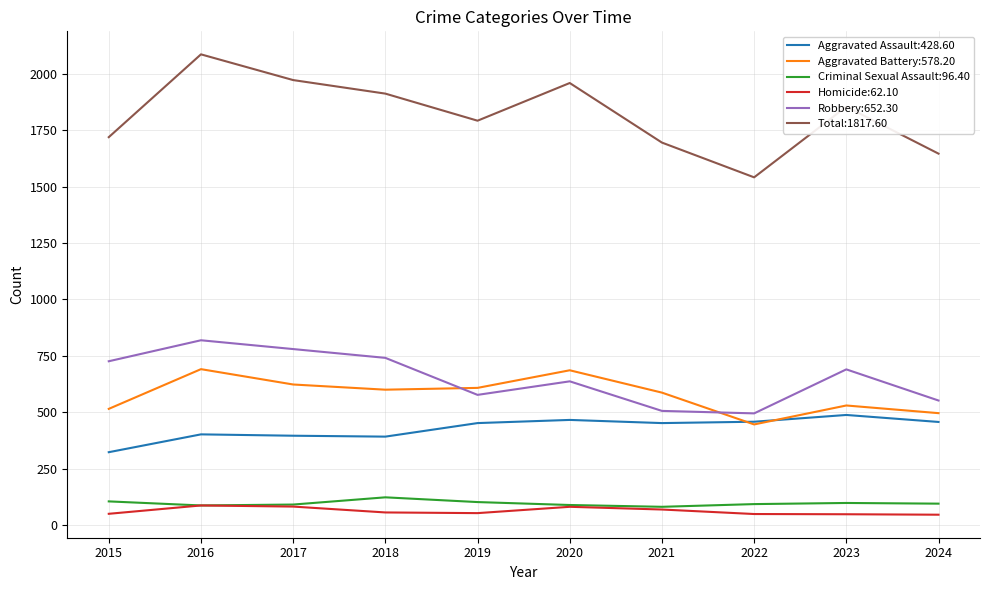

What is the highest value of the Total:1817.60 series?

2086